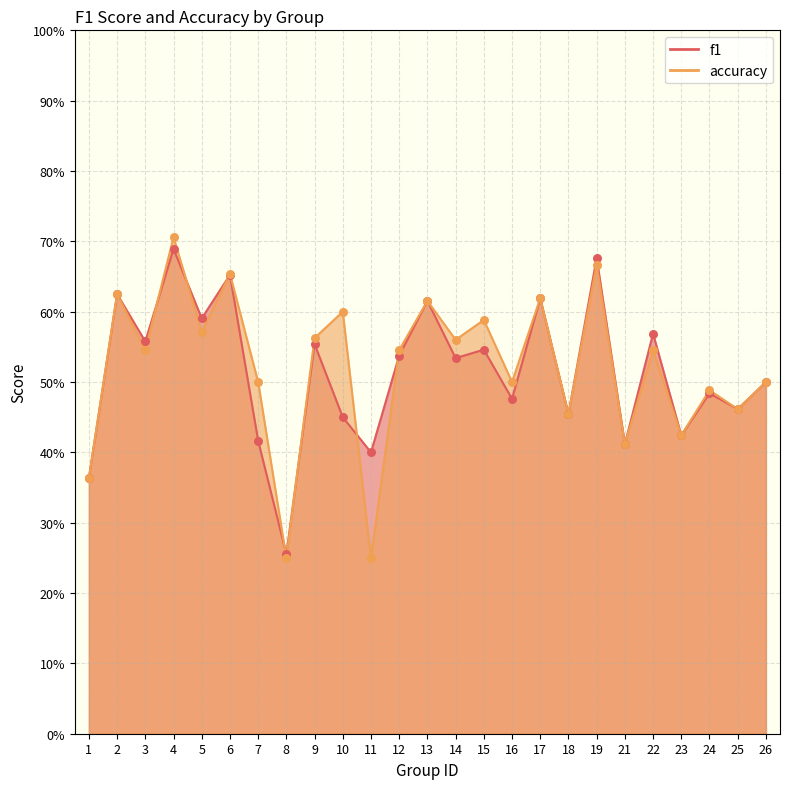

Is the value of f1 at 5 greater than the value of accuracy at 4?

No